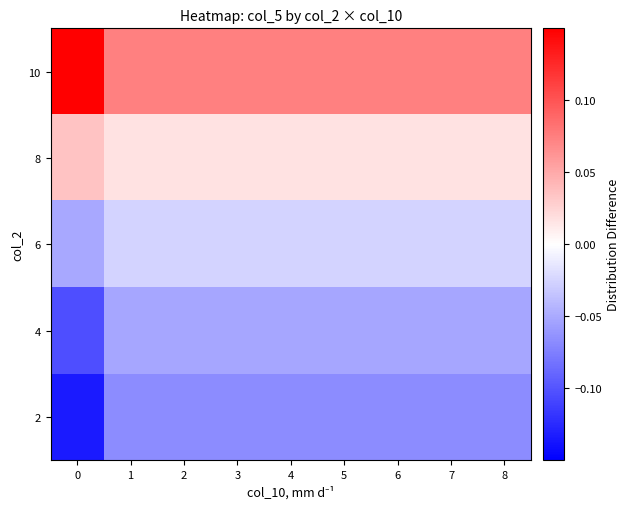

What is the minimum value shown in the chart?

-0.1